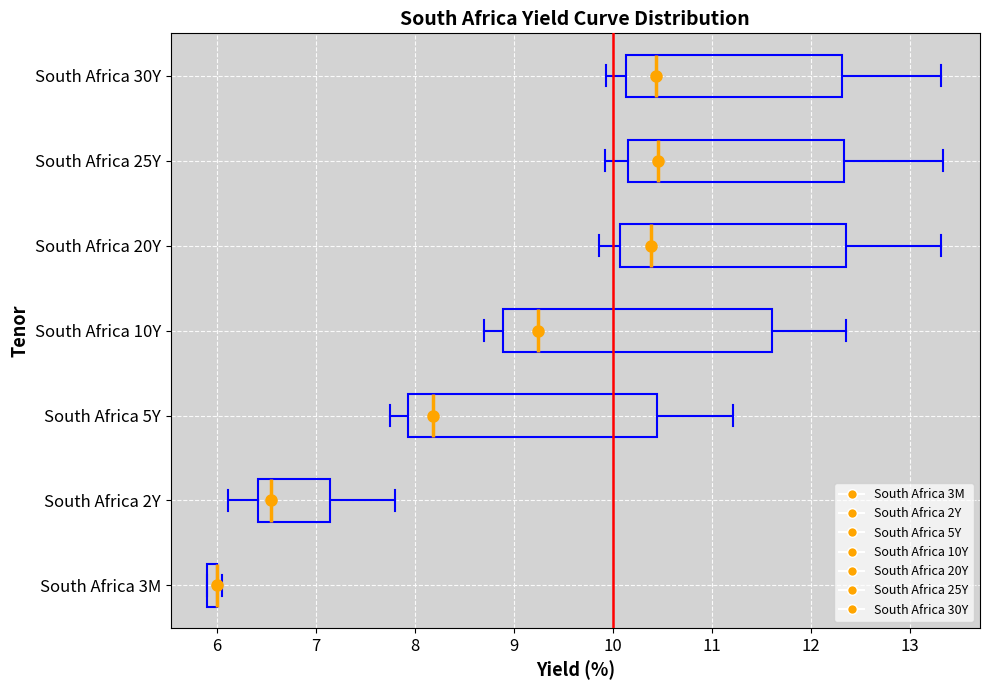

Comparing the boxes themselves (not the whiskers), which one is the widest?

South Africa 10Y